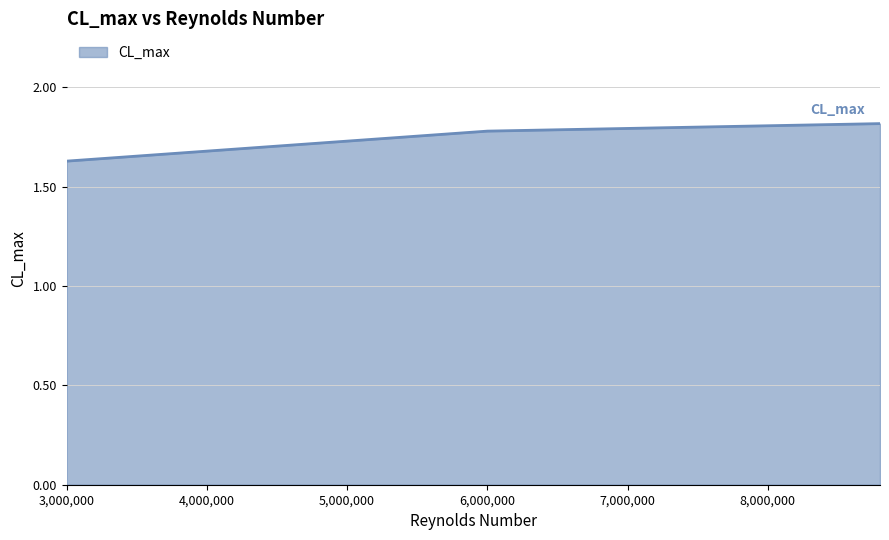

What is the maximum value shown in the chart?

1.8